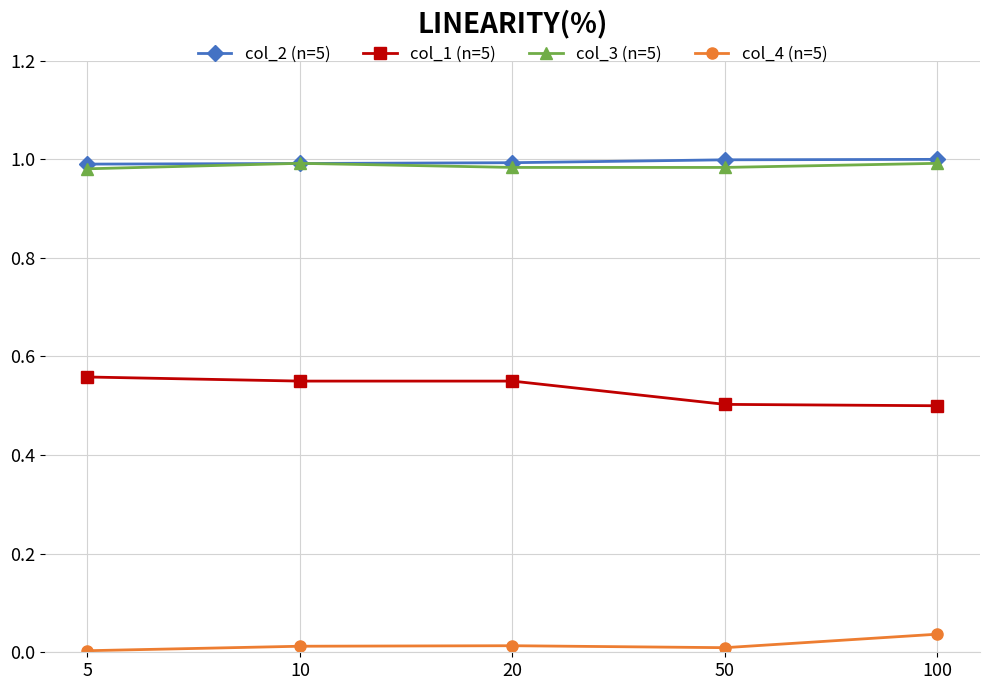

The col_3 (n=5) series shows 1.3 at 100. True or false?

False